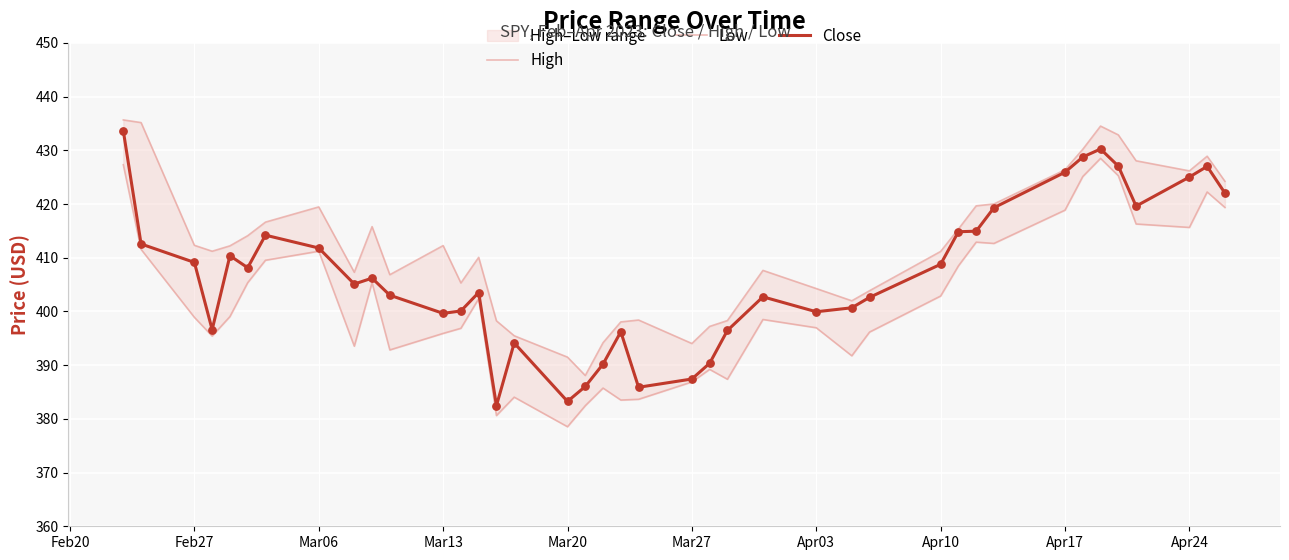

Which series contains the highest Y value?

High